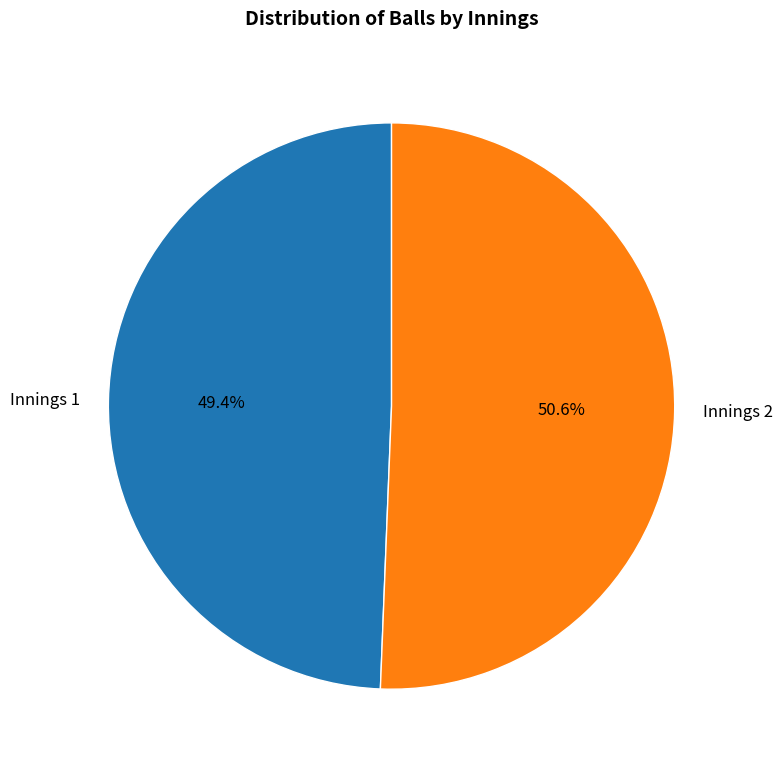

What percentage is NOT represented by Innings 1?

50.6%